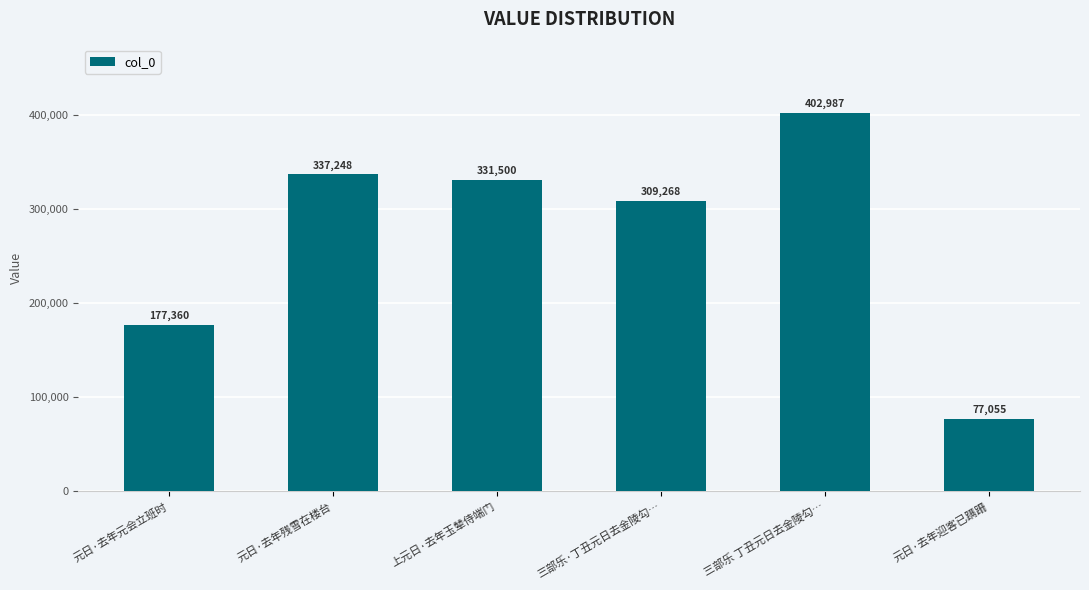

Between 三部乐·丁丑元日去金陵勾… and 元日·去年残雪在楼台, which is larger?

元日·去年残雪在楼台